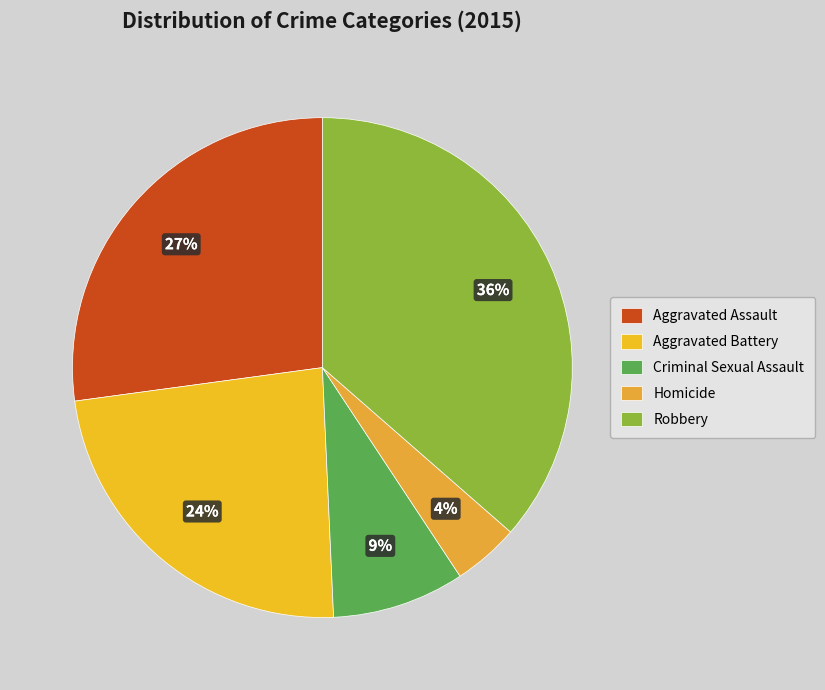

The Robbery slice represents 29% of the pie. True or false?

False